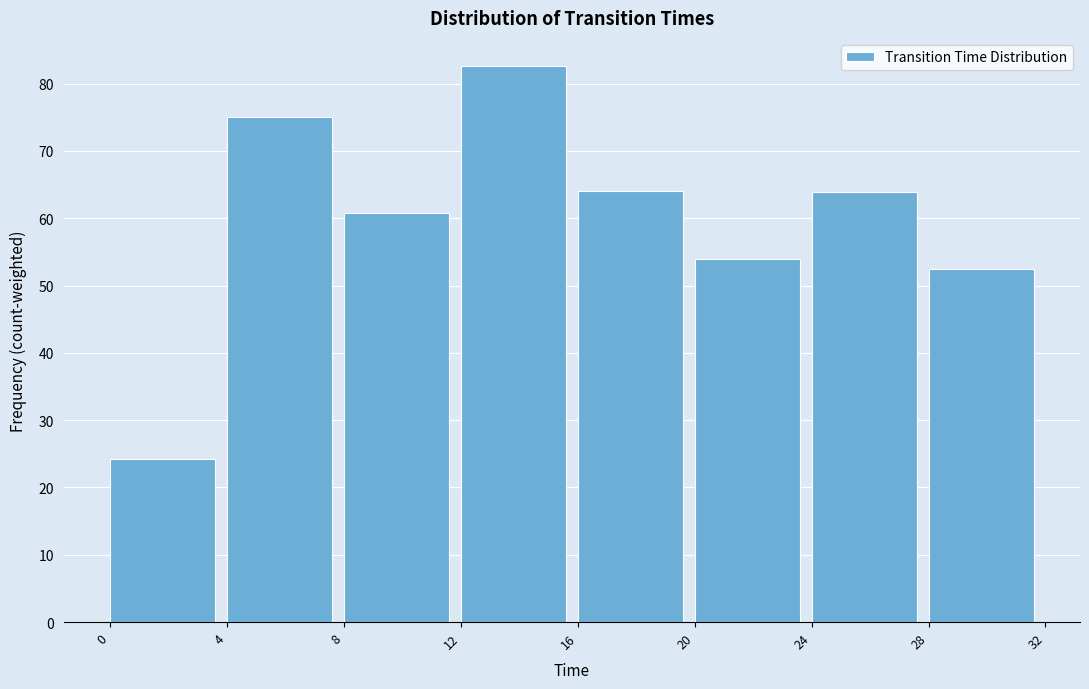

What is the value of the 3rd bar from the left?

60.7